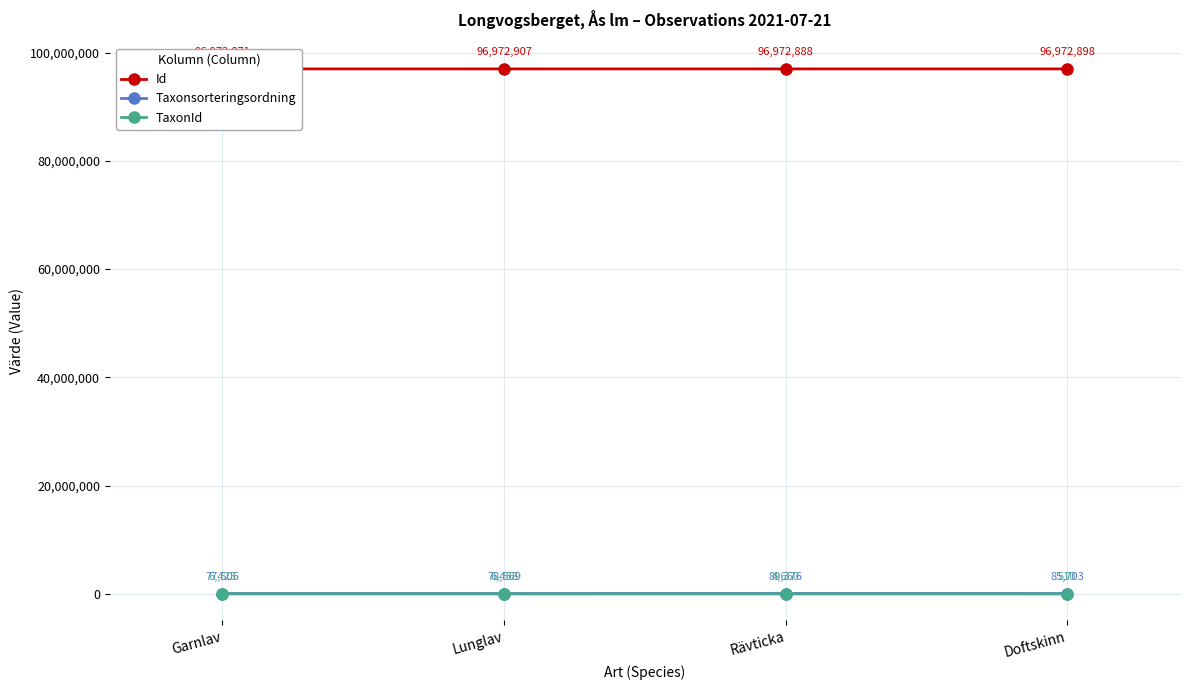

What is the sum of all Taxonsorteringsordning values?

331154